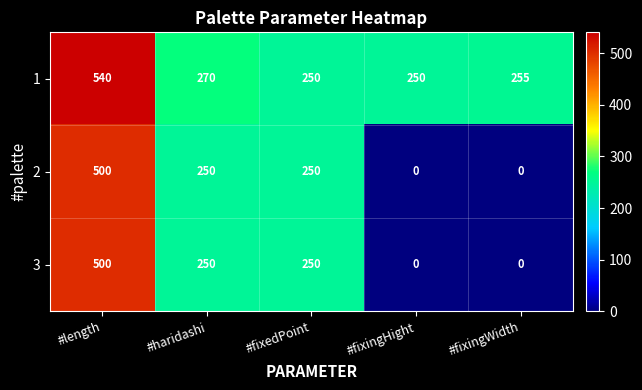

What is the sum of the 2 values at #fixedPoint and #fixingHight?

250